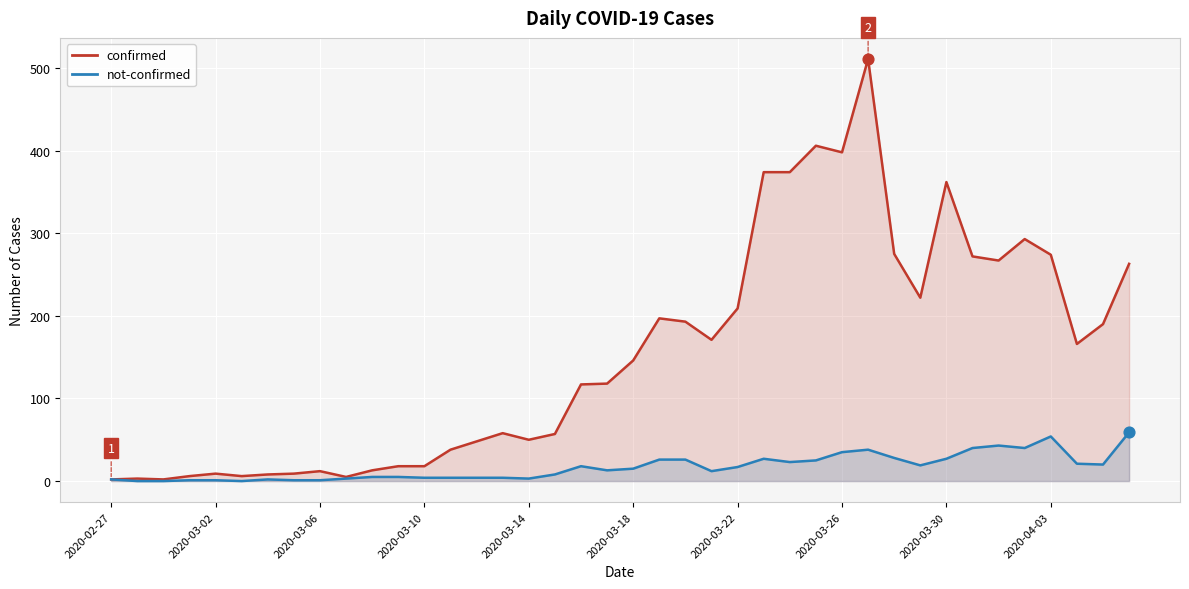

Which series has the largest Y range (max minus min)?

confirmed